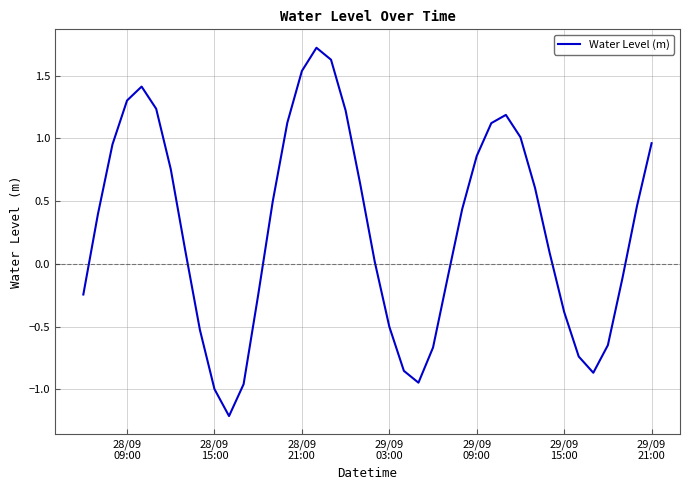

What is the difference between the maximum and minimum values?

2.9